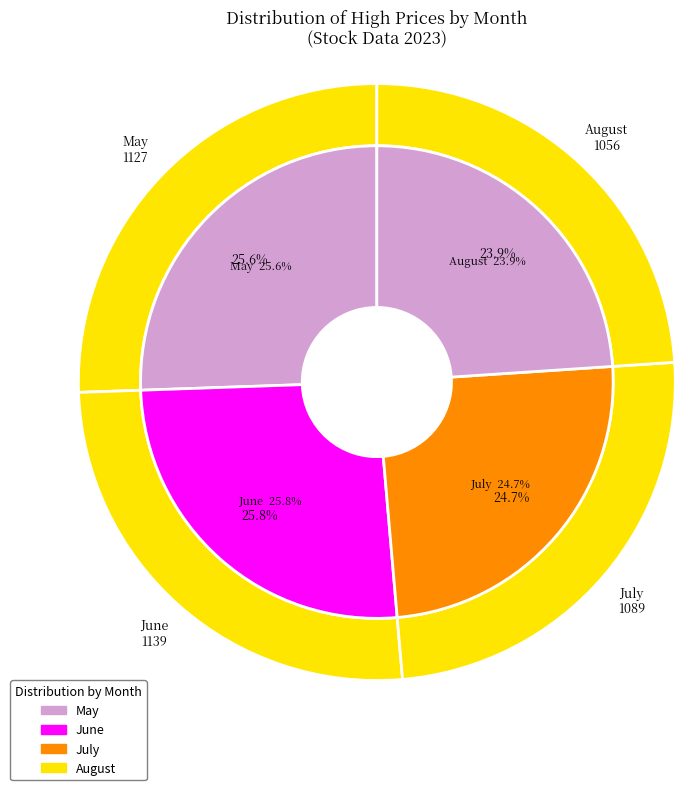

What is the ratio of the value at 7 to the value at 5?

1.0